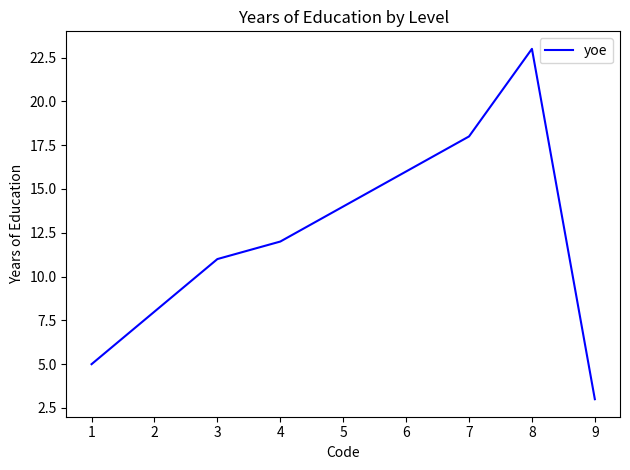

How many series are shown in this chart?

1